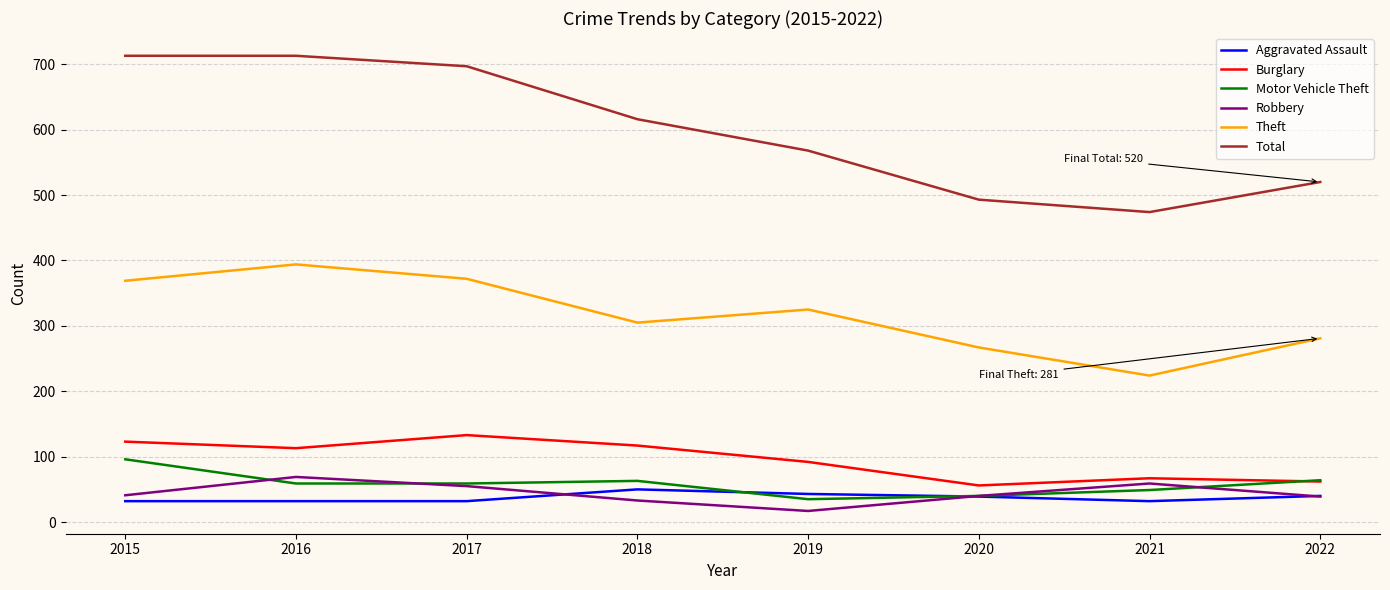

What is the difference between the highest and lowest values at 2017?

665